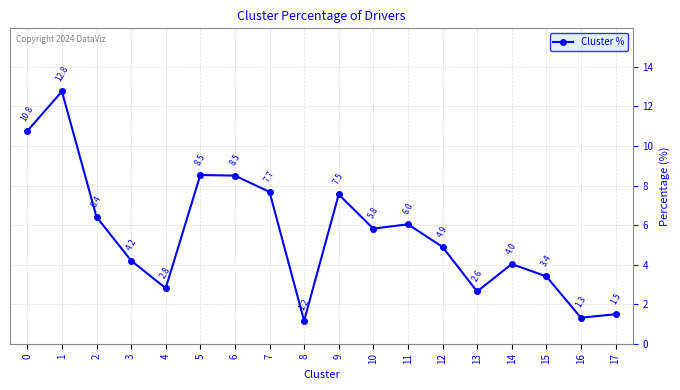

Is it true that the value at 11 is 6.0?

True